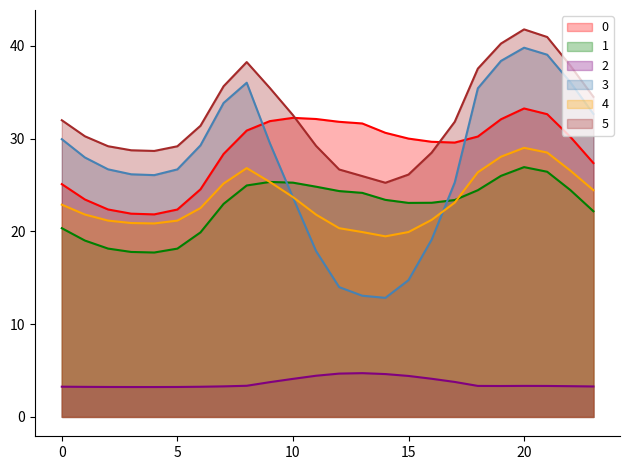

What is the lowest value of the 2 series?

3.2